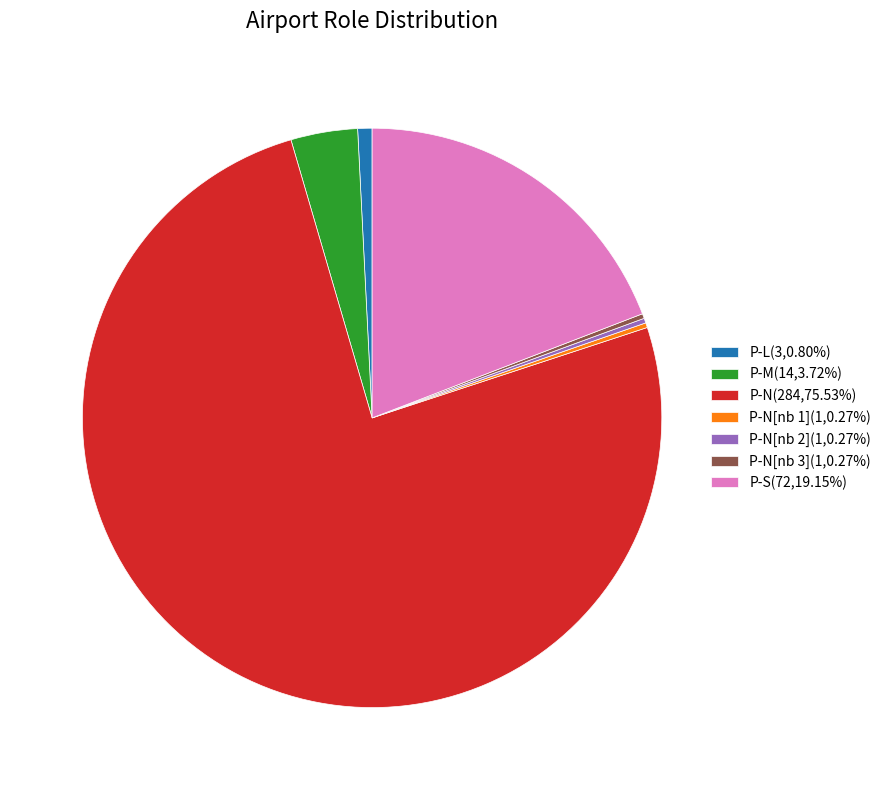

Does any single category account for the majority?

Yes